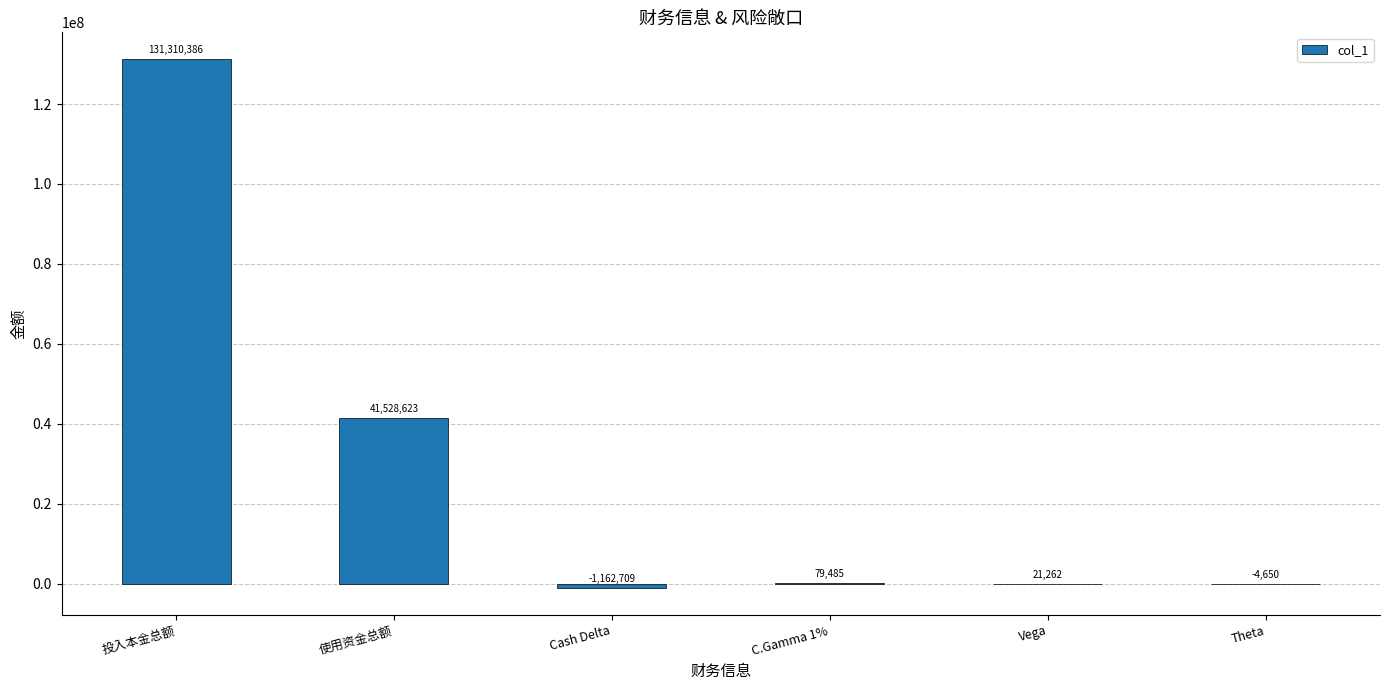

What is the sum of the values at Theta and 投入本金总额?

131305736.2